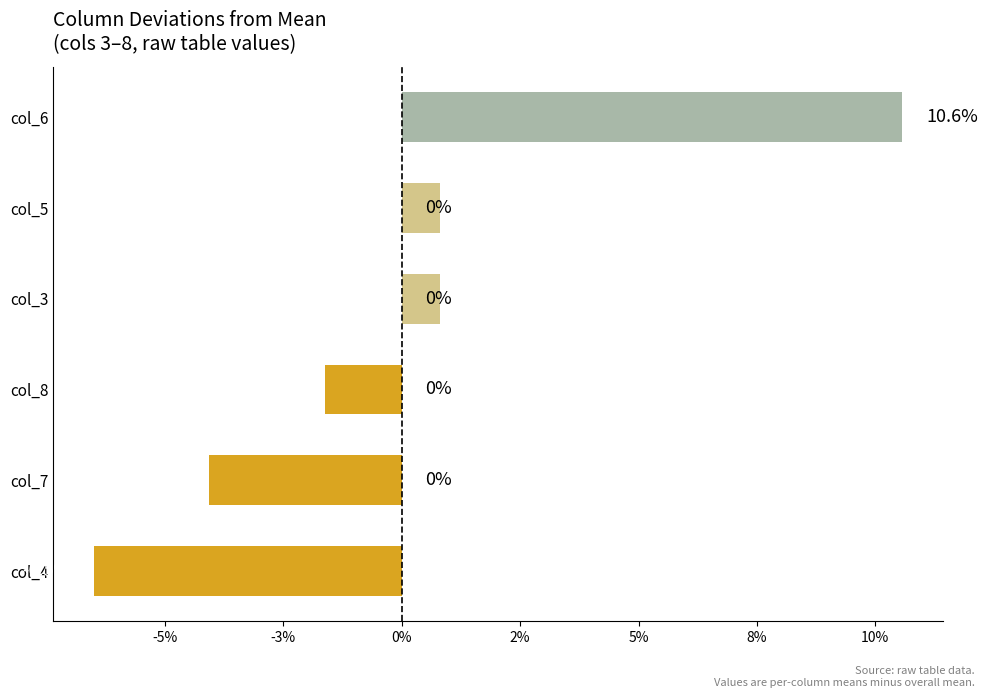

Does the chart contain any negative values?

Yes